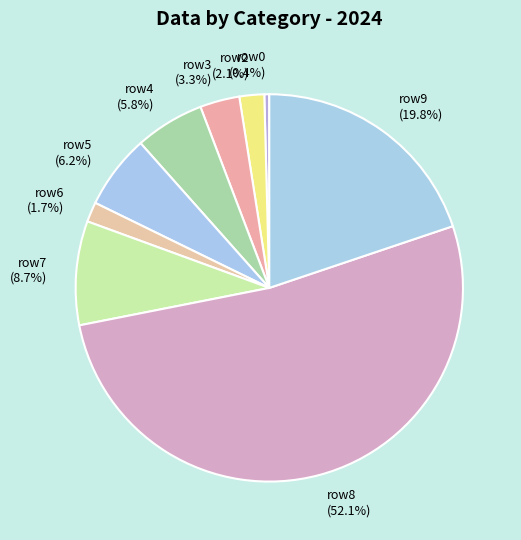

Between row6 and row8, which is larger?

row8